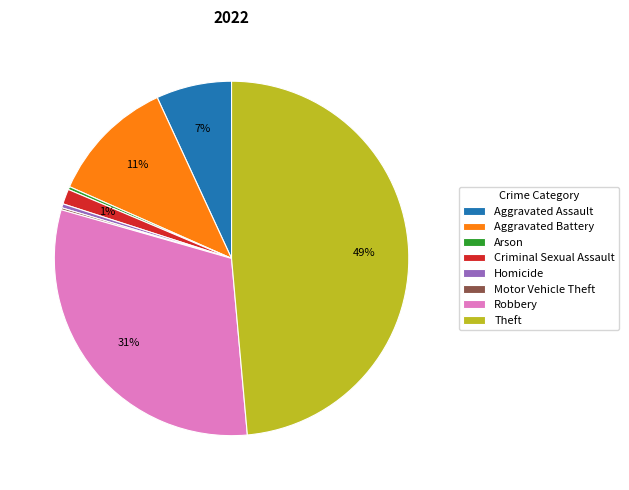

Between Criminal Sexual Assault and Homicide, which is larger?

Criminal Sexual Assault